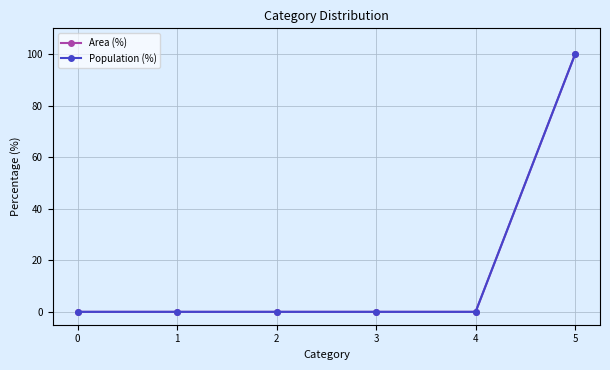

Is this an area chart (filled region under the line)?

No